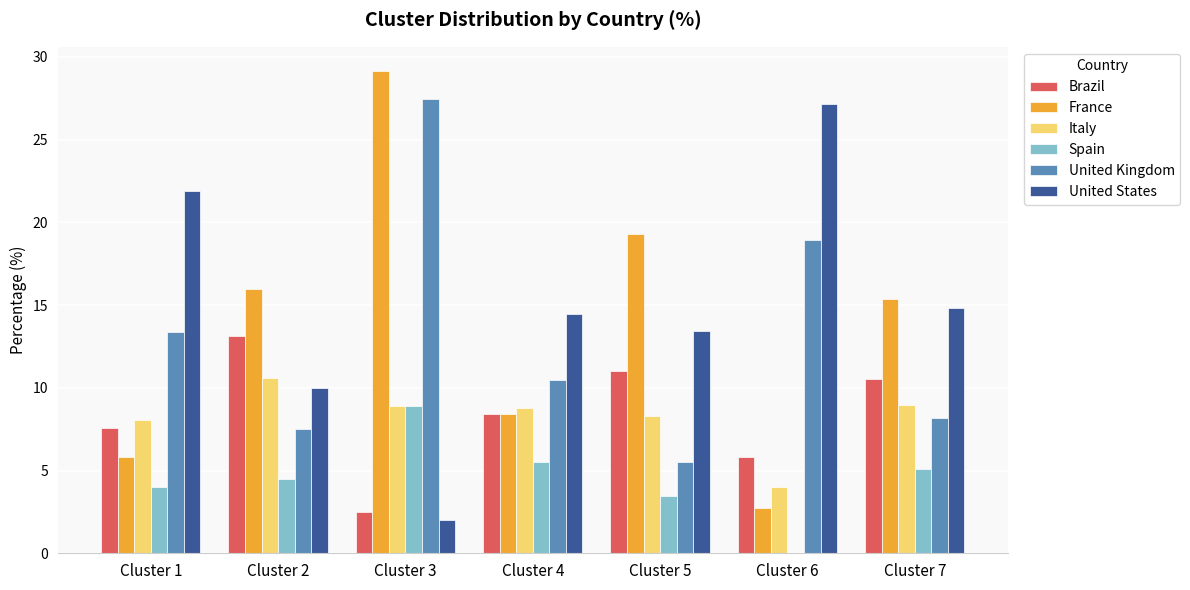

The value of Brazil at Cluster 7 is 10.5. True or false?

True